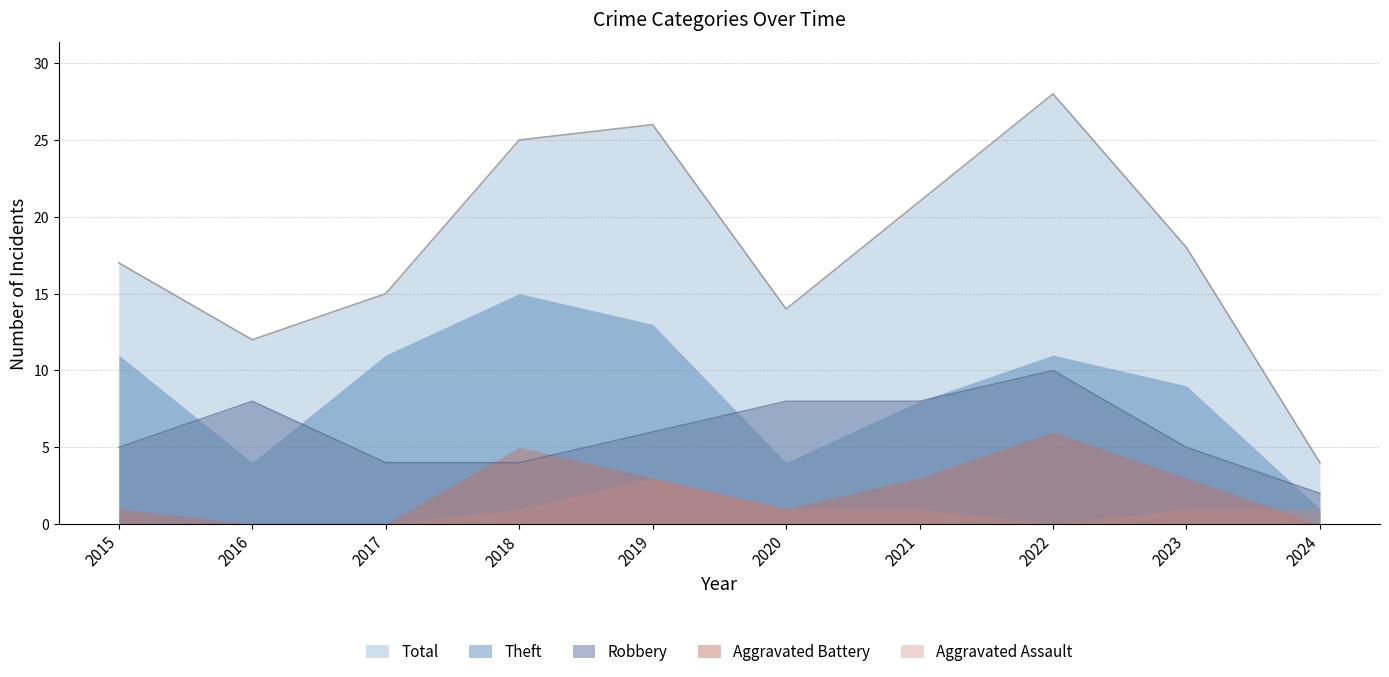

What is the maximum value shown in the chart?

28